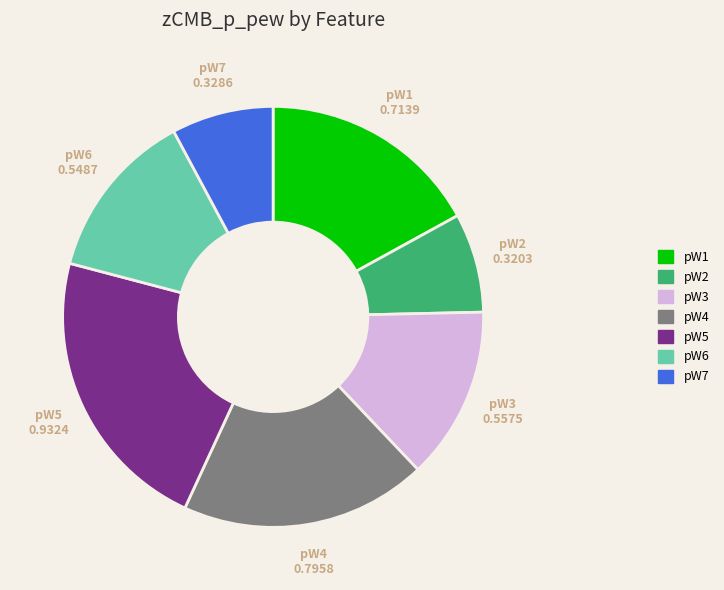

Count the number of slices in the pie.

7